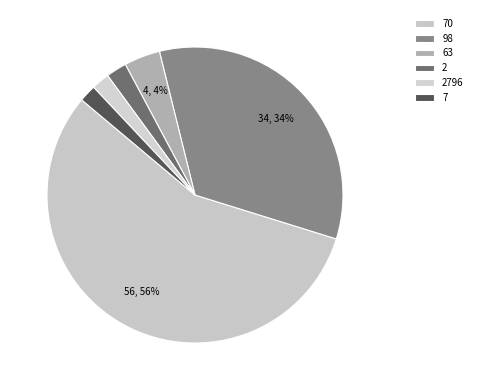

How many segments does this pie chart have?

6